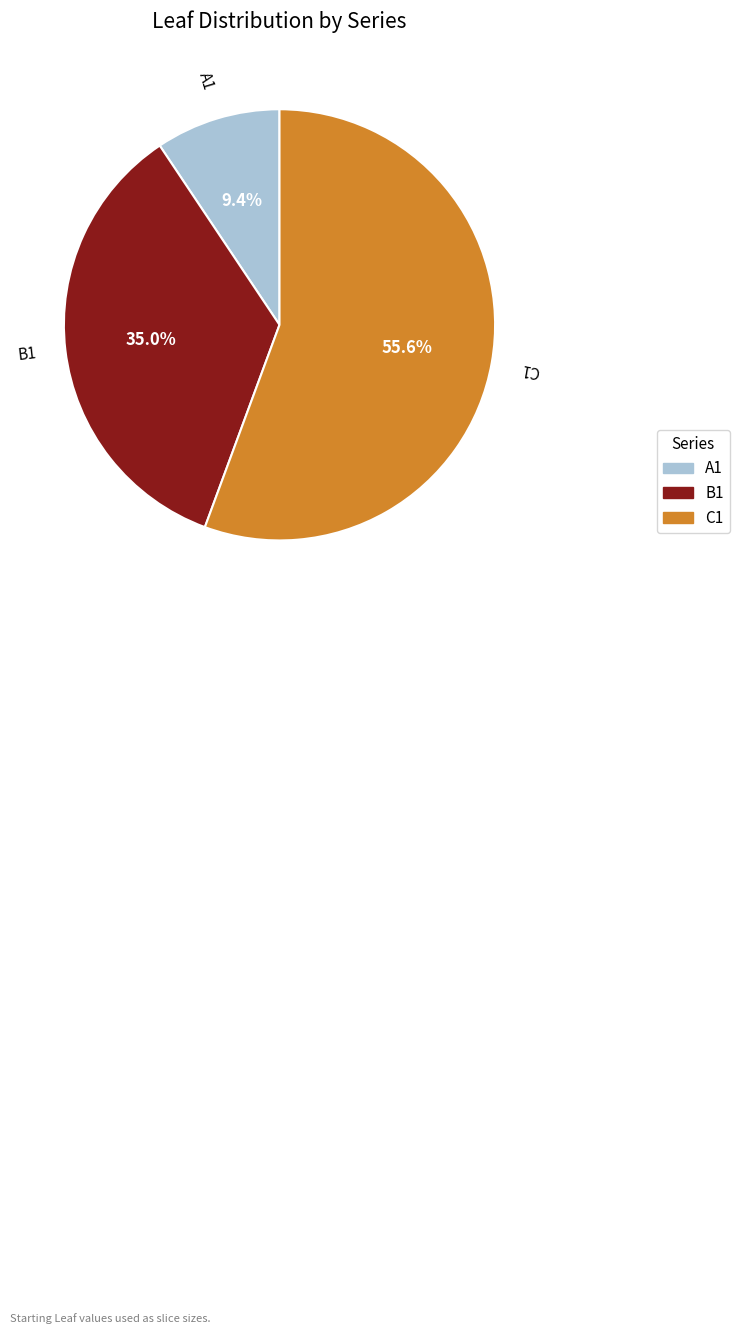

Which slice represents more than half of the pie?

C1